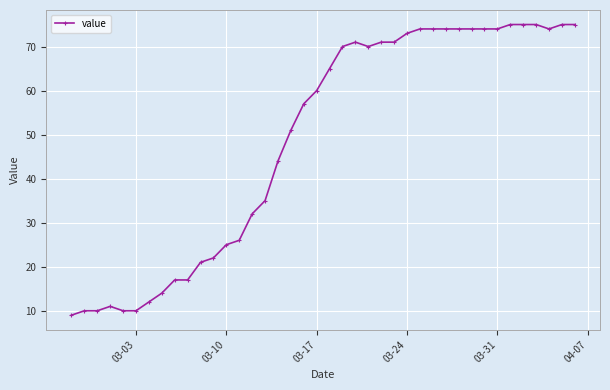

How many values are below 65?

20